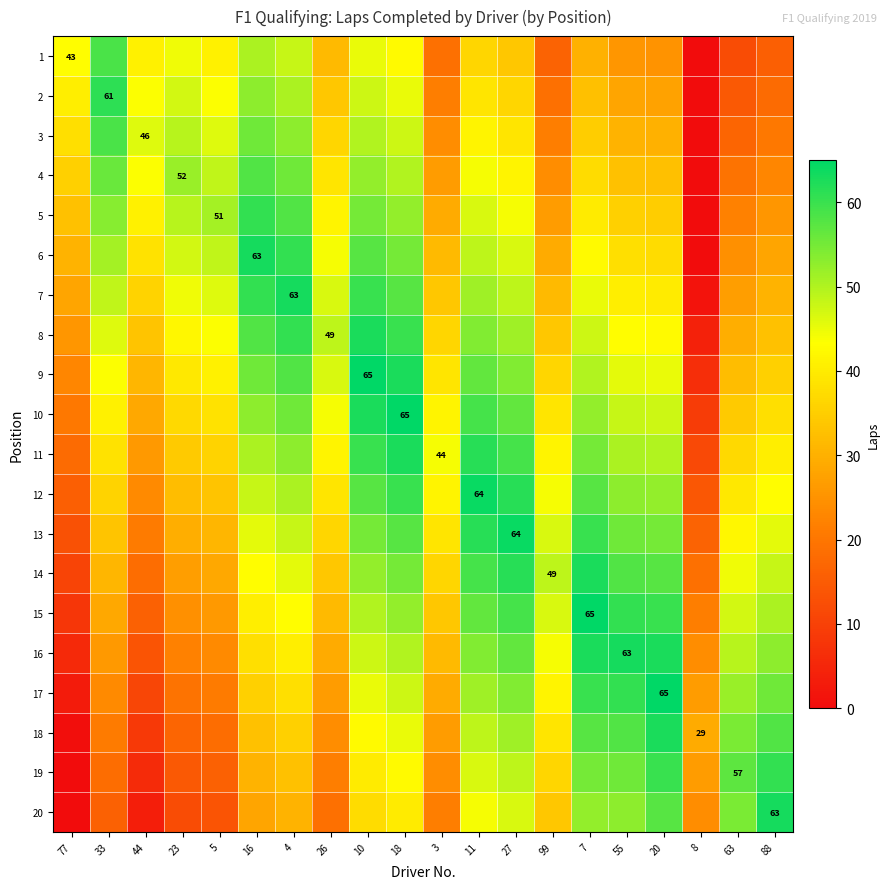

Where does the 4 series first go above 41?

33